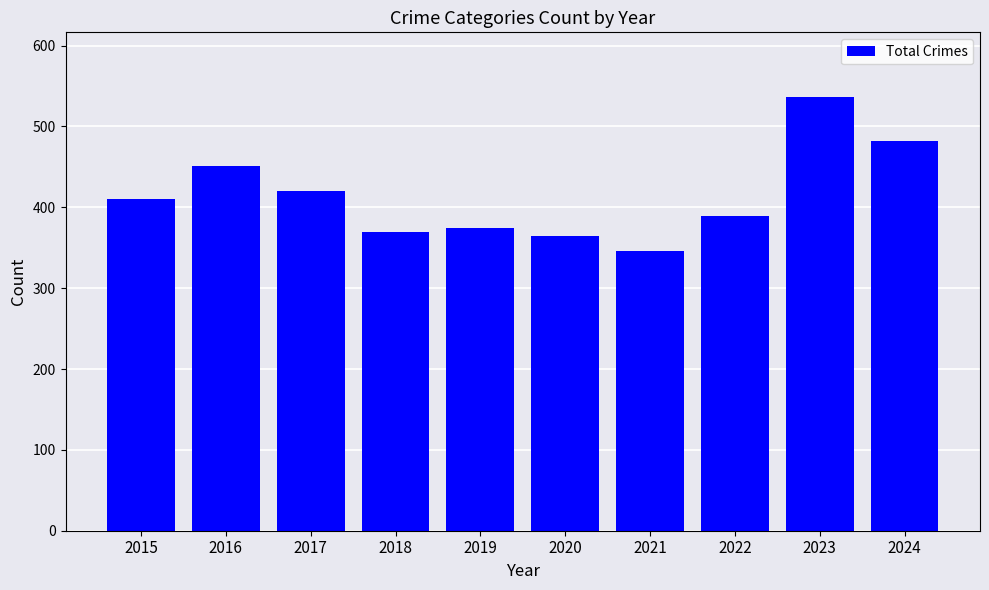

Does the chart contain any negative values?

No